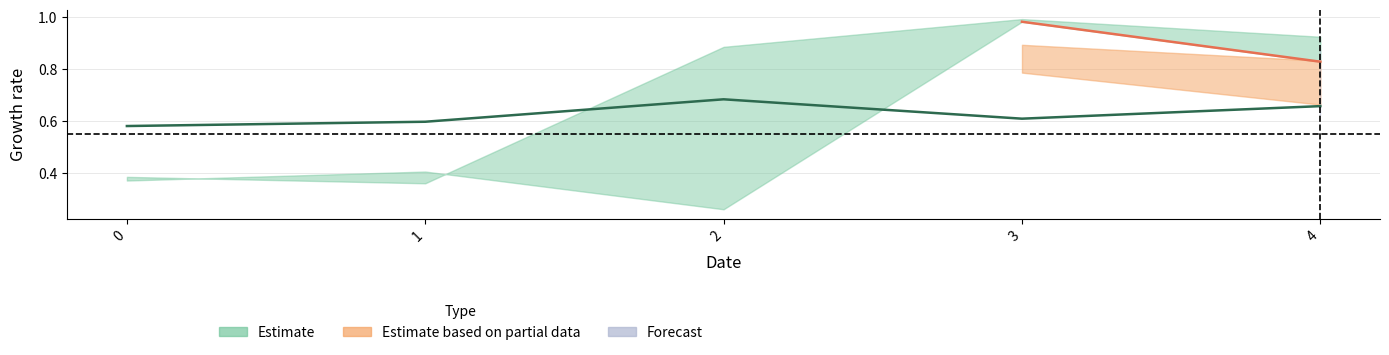

Reading left to right, what are all the values shown in this chart?

col_1: 0=0.4	1=0.4	2=0.9	3=1.0	4=0.9
col_2: 0=0.4	1=0.4	2=0.3	3=1.0	4=0.8
col_3: 0=0.6	1=0.6	2=0.7	3=0.6	4=0.7
col_4: 0=0.4	1=0.4	2=0.3	3=1.0	4=0.8
col_5: 0=0.4	1=0.4	2=0.9	3=1.0	4=0.9